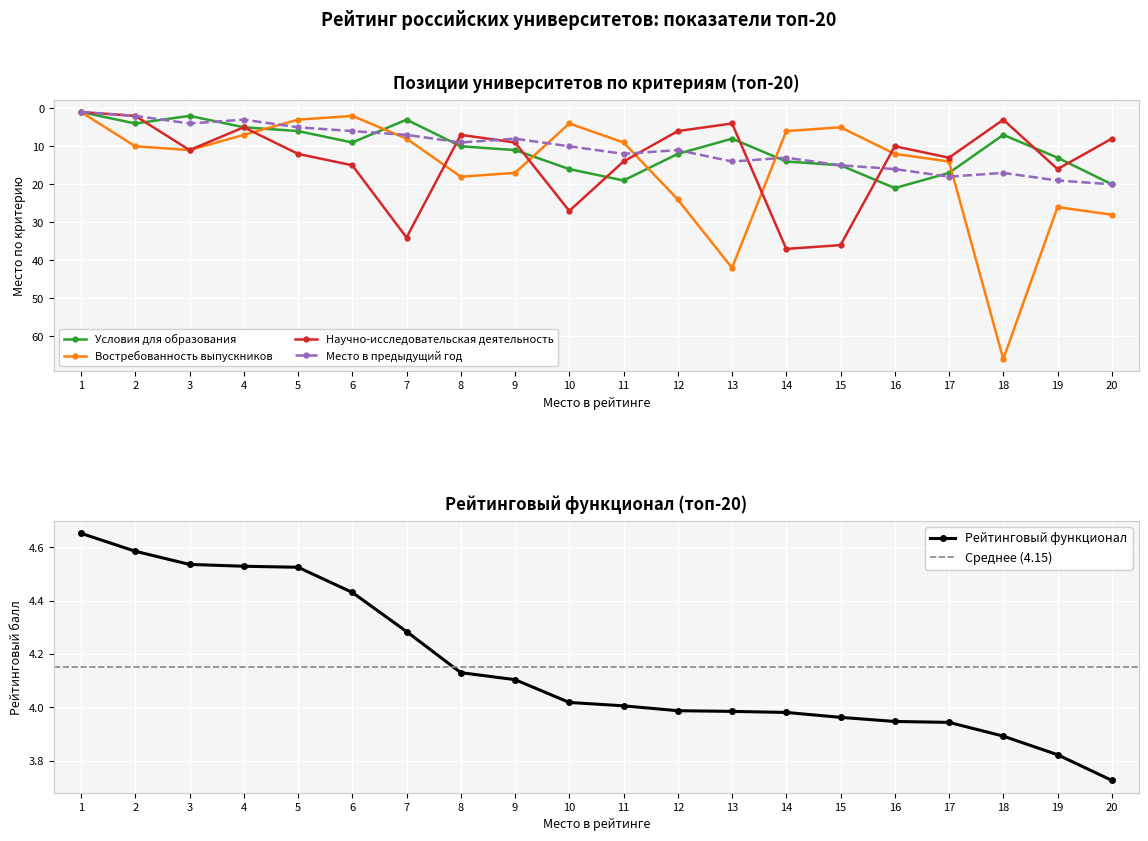

What is the spread (max minus min) of values at 2?

8.0